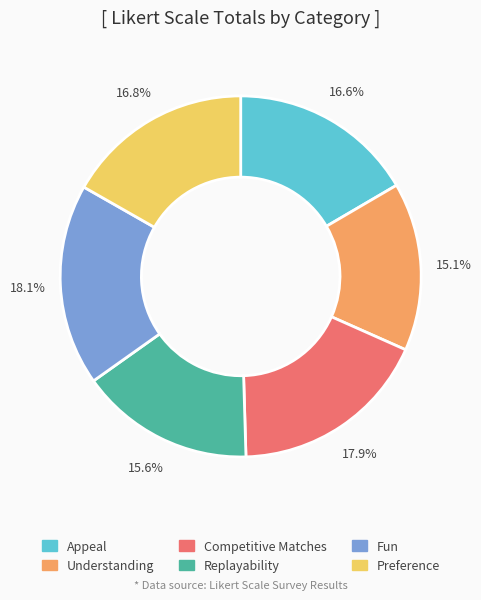

Which slice is the smallest?

Understanding